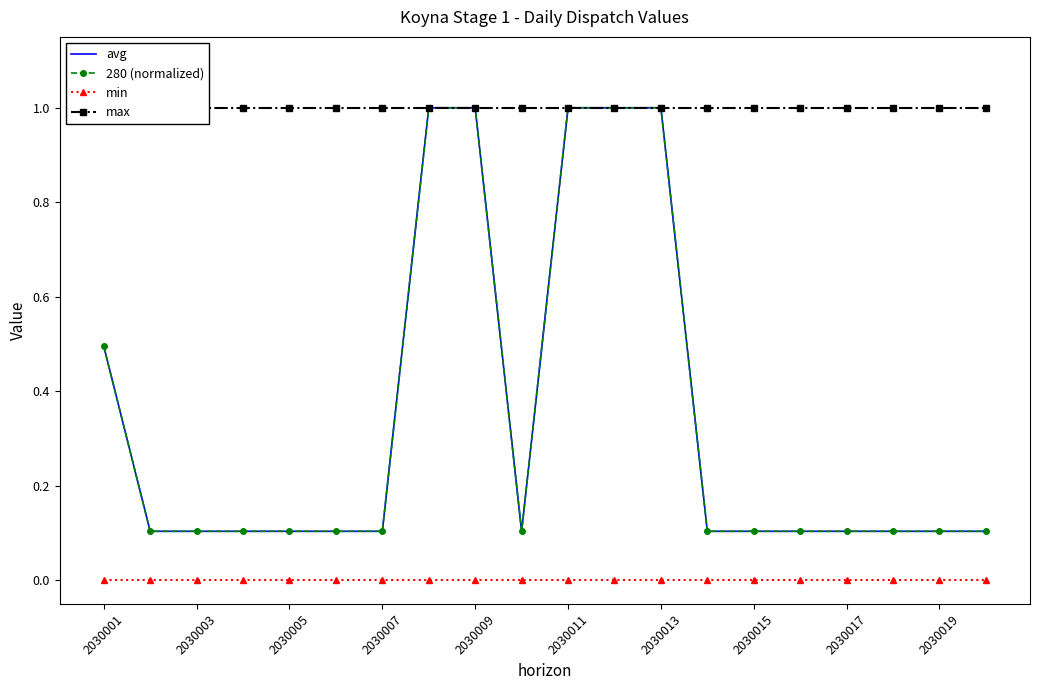

Rank the series at 2030017 from lowest to highest value.

min, avg, 280 (normalized), max